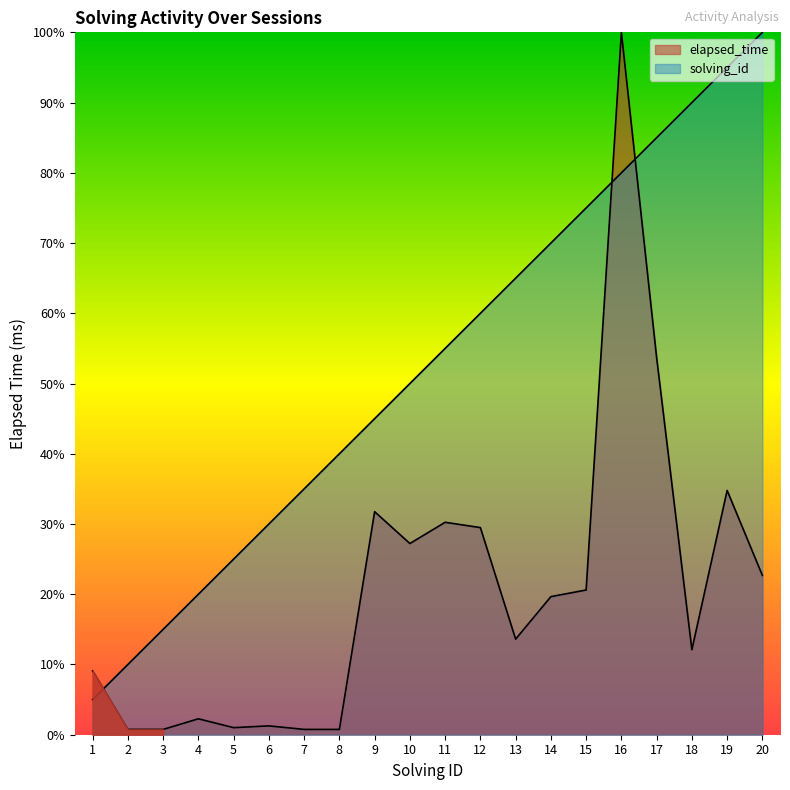

True or false: solving_id has more than 2 interior local peaks.

False